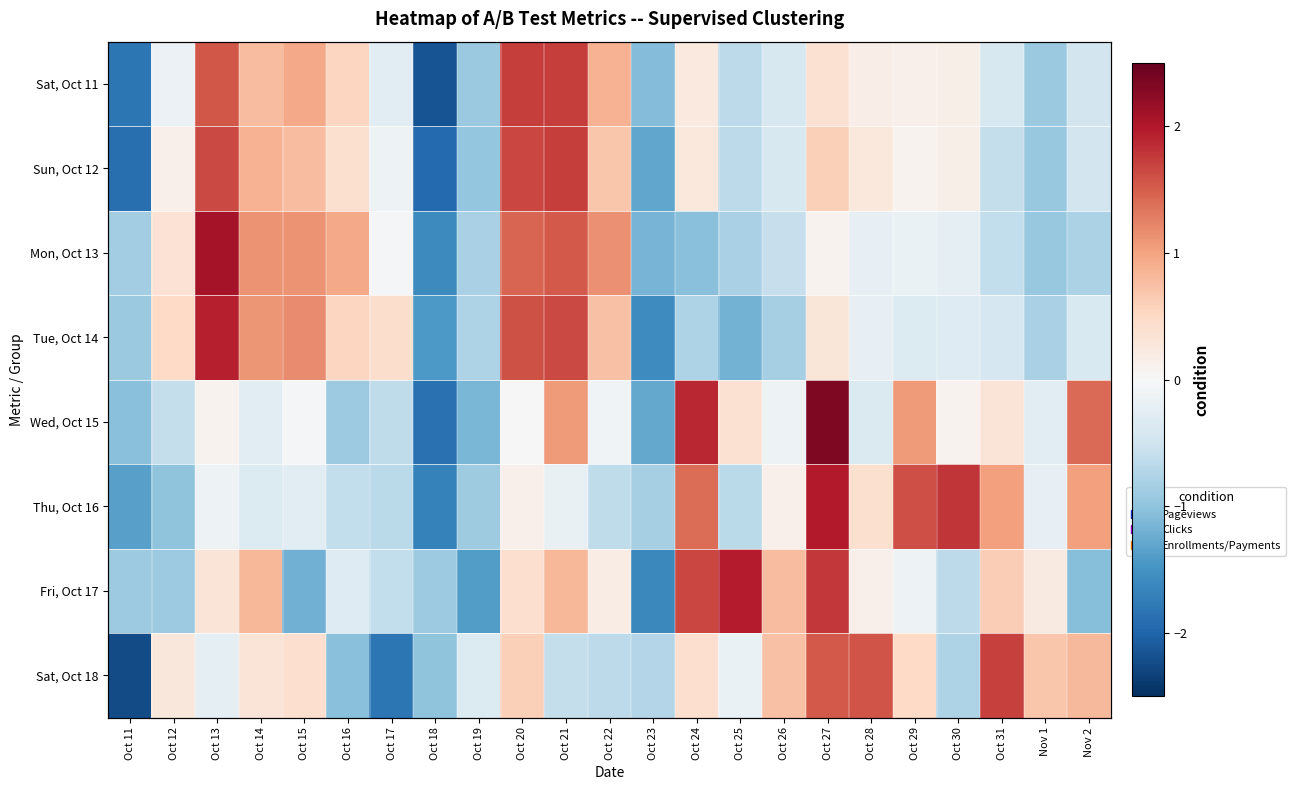

What is the difference between the maximum and minimum values in the Sat, Oct 18 series?

3.9